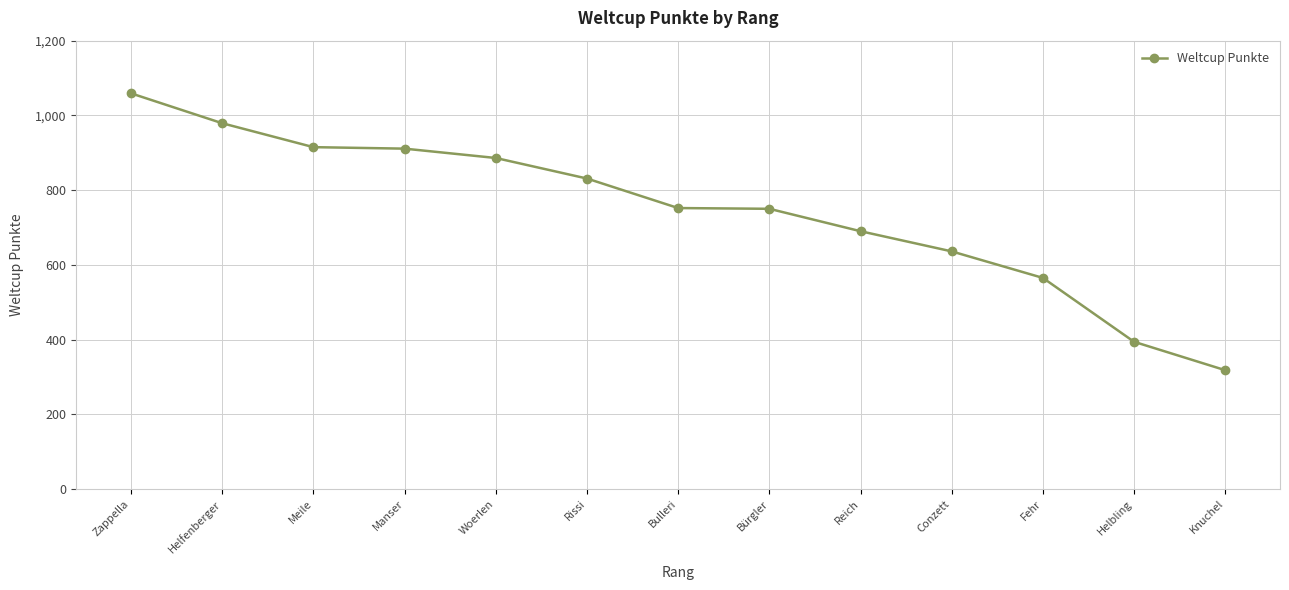

How many lines are shown in the chart?

1